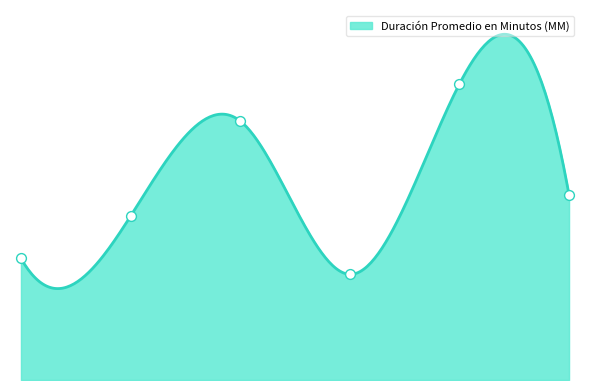

Which has a higher value, Citación A Audiencia Preparatoria or Citación A Audiencia De Juicio?

Citación A Audiencia De Juicio